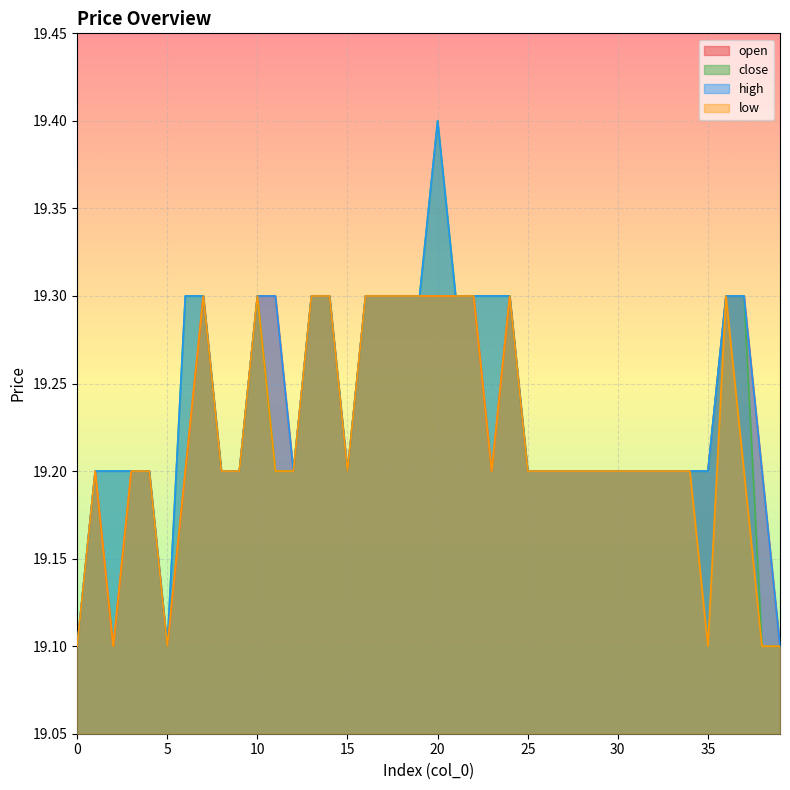

Where is the first local minimum for close?

5